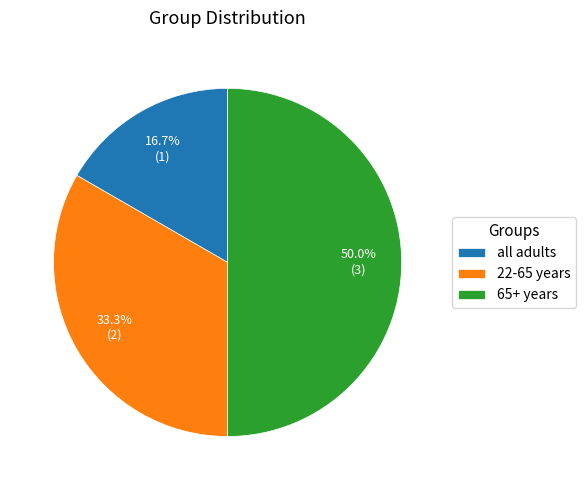

What is the ratio of the value at 22-65 years to the value at all adults?

2.0